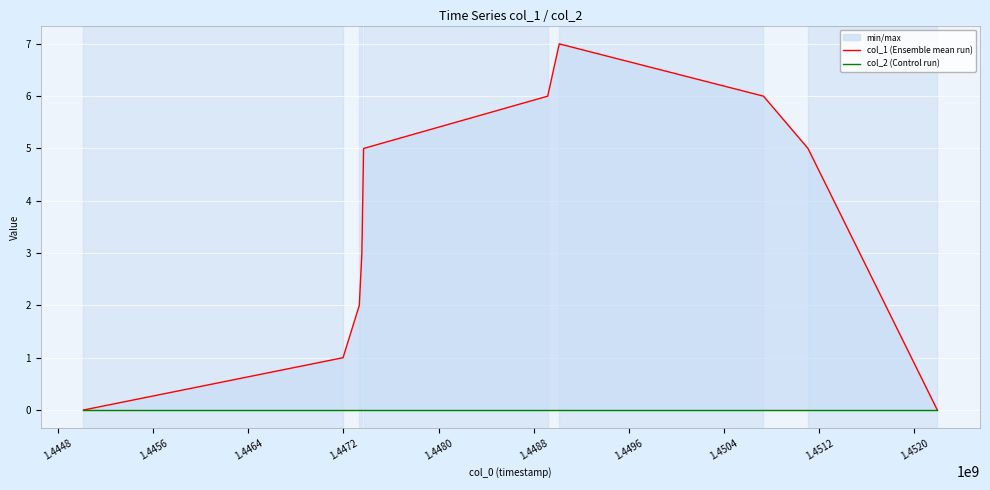

At which category is the sum across all series the highest?

1.4488